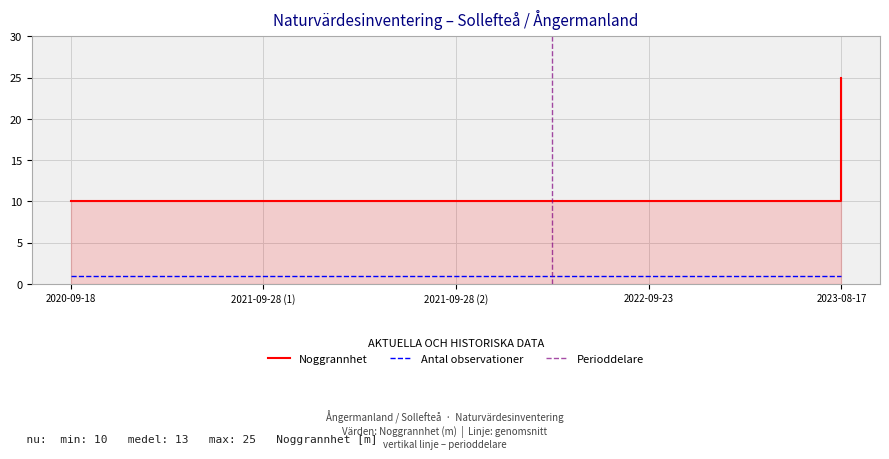

The value at 2023-08-17 is 36. True or false?

False